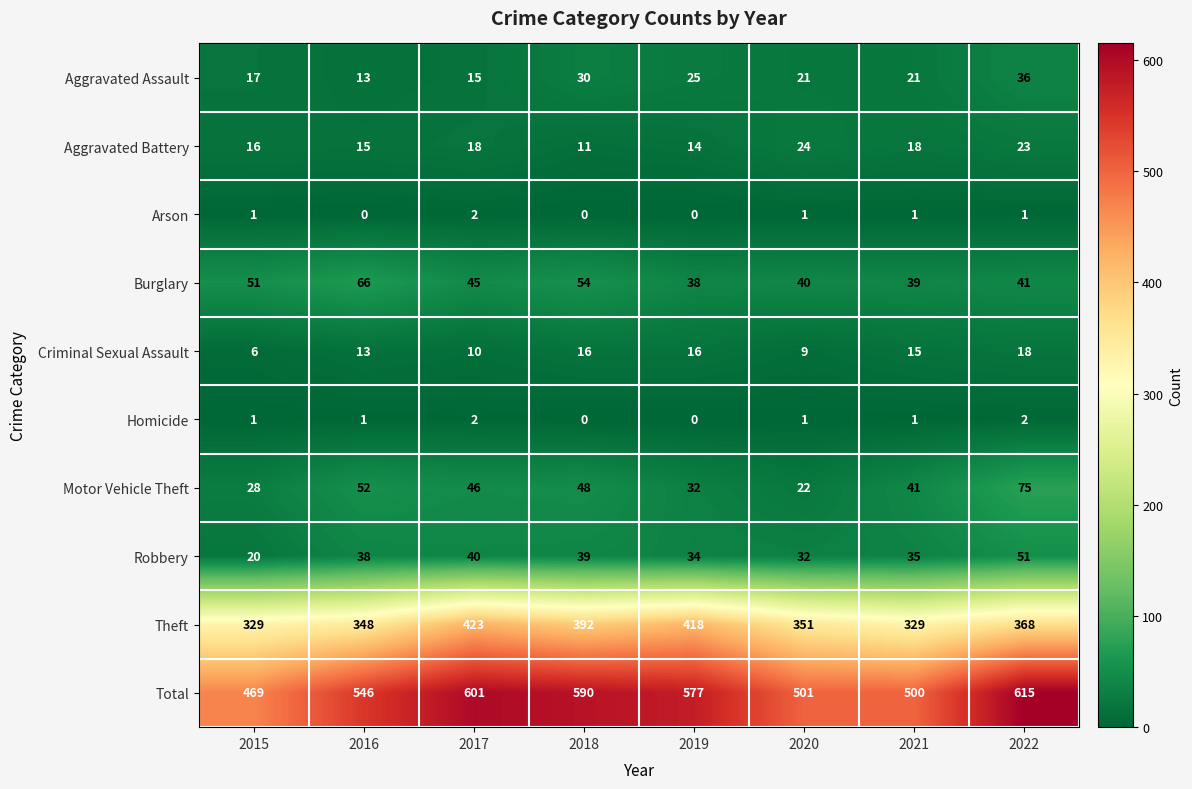

The value of Aggravated Battery at 2019 is 14. True or false?

True